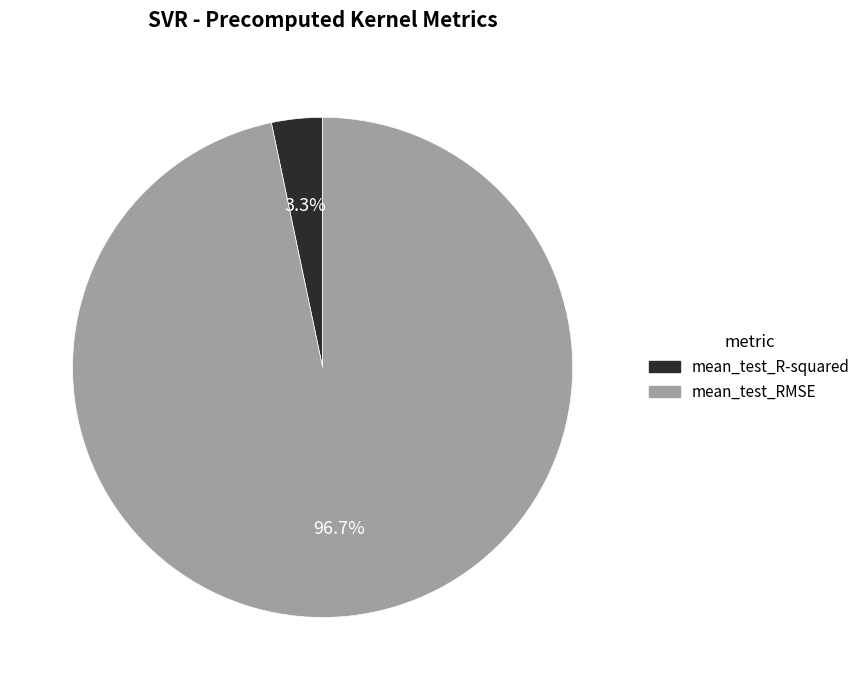

What percentage do mean_test_RMSE and mean_test_R-squared together represent?

100.0%